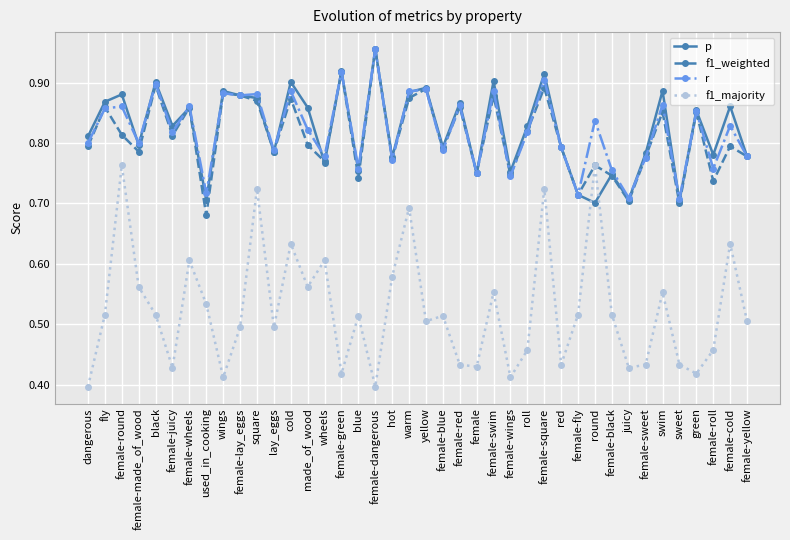

Is it true that p equals 0.3 at round?

False